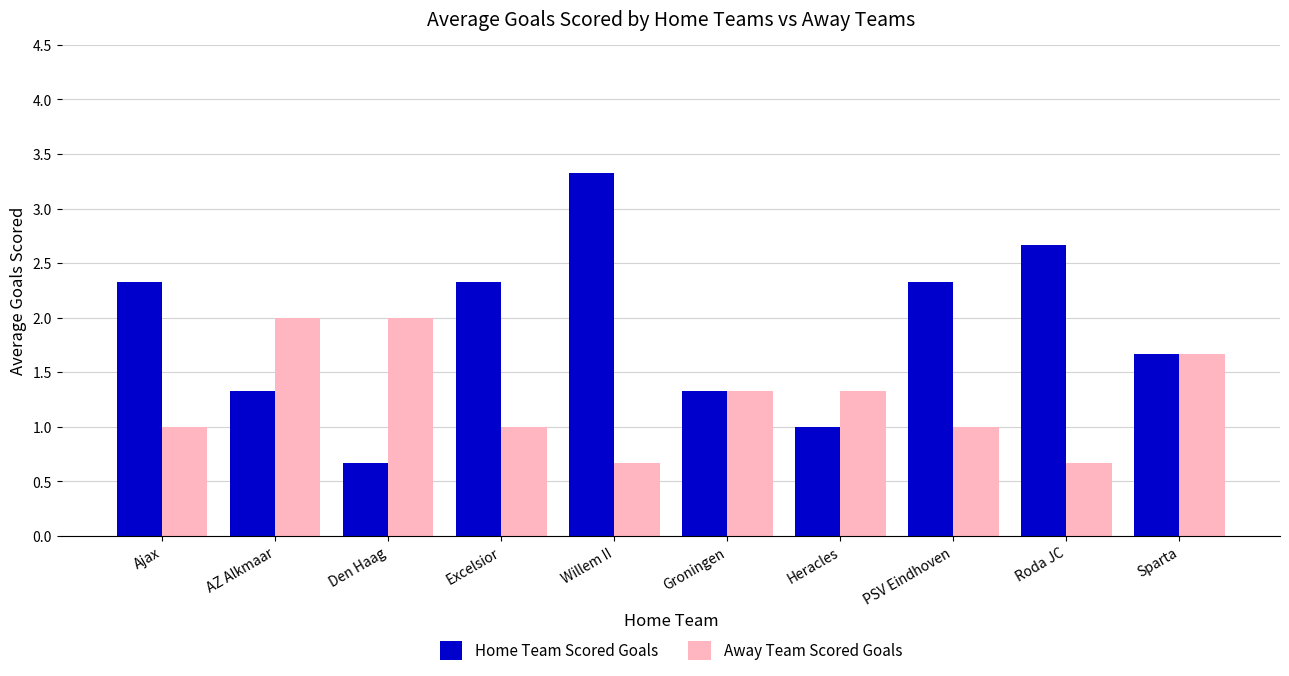

True or false: Home Team Scored Goals has a value of 1.3 at AZ Alkmaar.

True